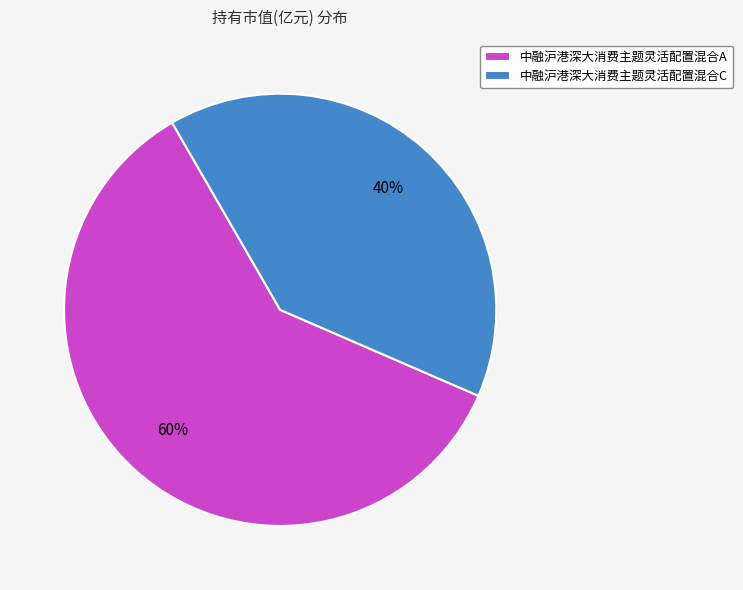

Between 中融沪港深大消费主题灵活配置混合A and 中融沪港深大消费主题灵活配置混合C, which is larger?

中融沪港深大消费主题灵活配置混合A